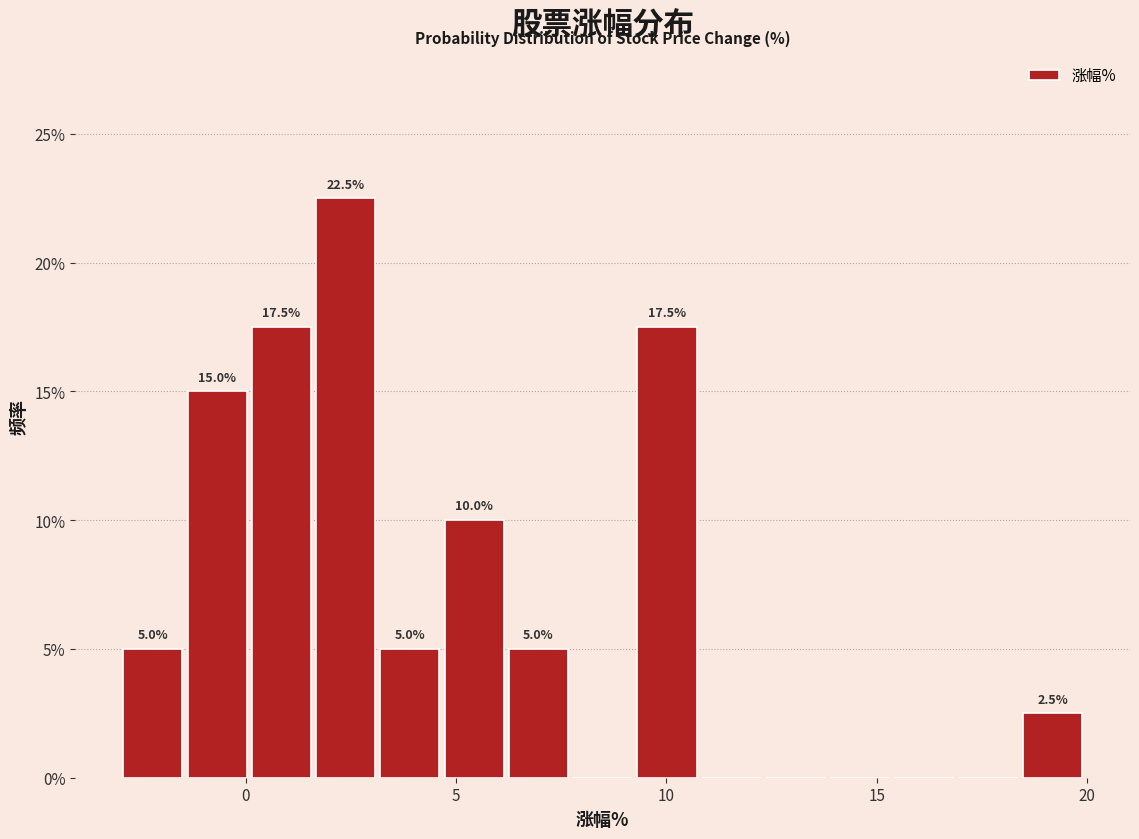

Read against the x-axis, roughly where is the centre of the tallest bar?

2.5